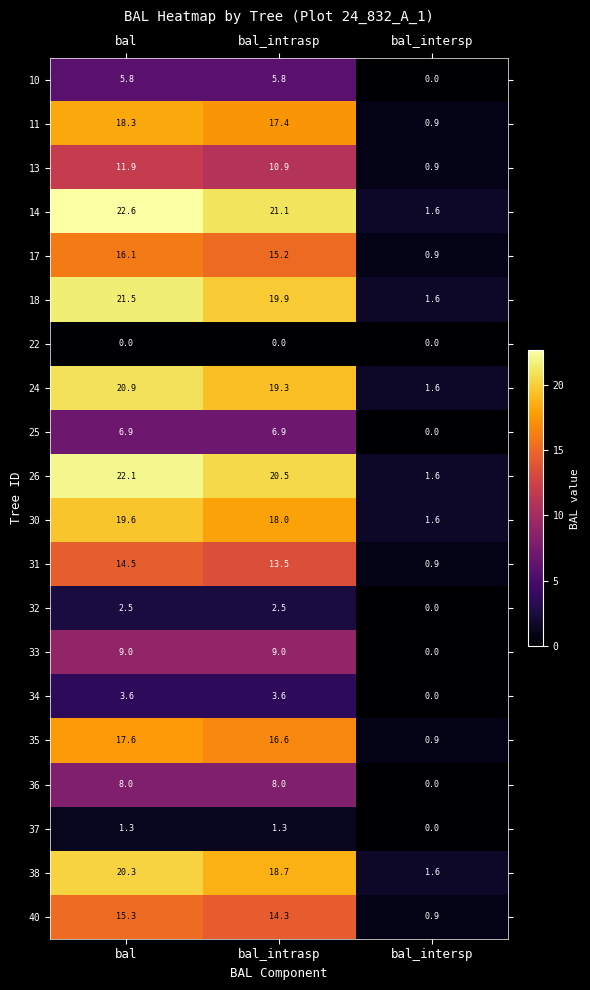

What is the maximum value for 13?

11.9